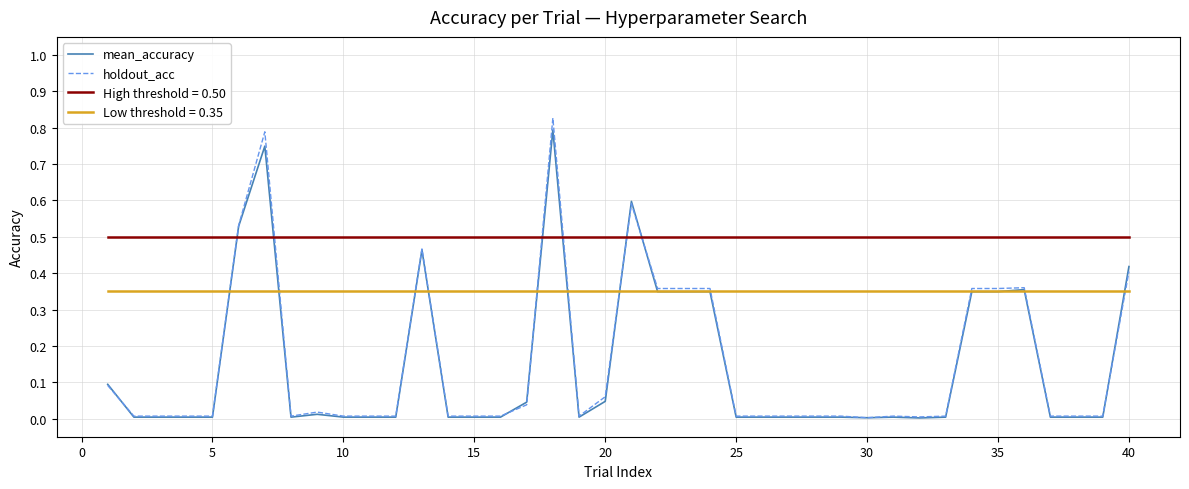

True or false: High threshold = 0.50 and Low threshold = 0.35 cross at least once.

False